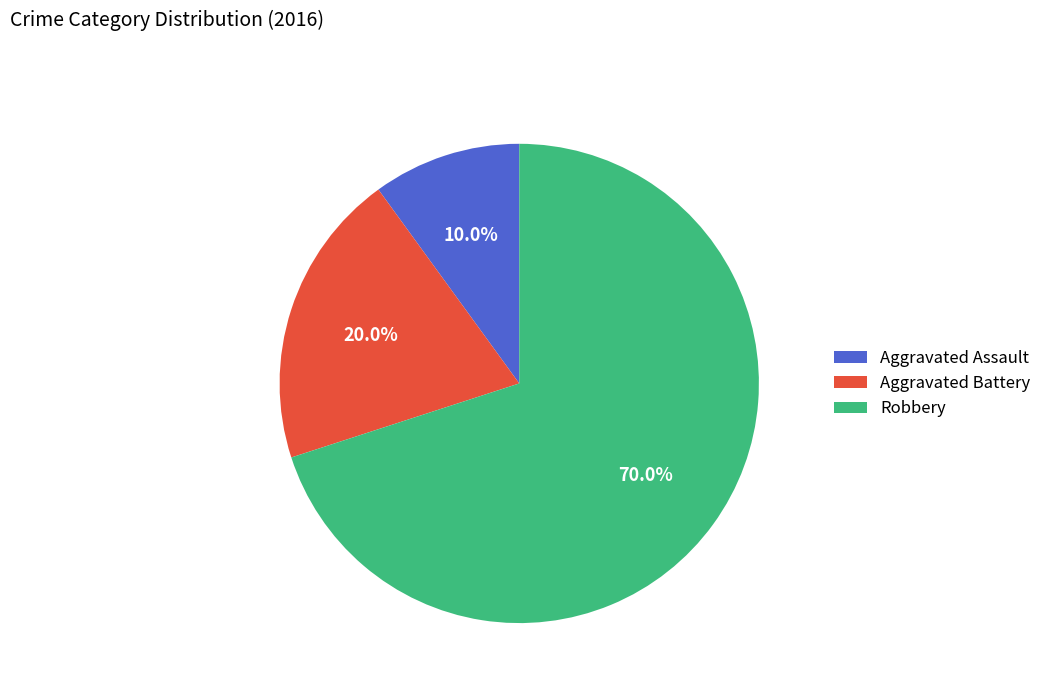

To the nearest percent, what is the combined percentage of Aggravated Assault and Robbery?

80%